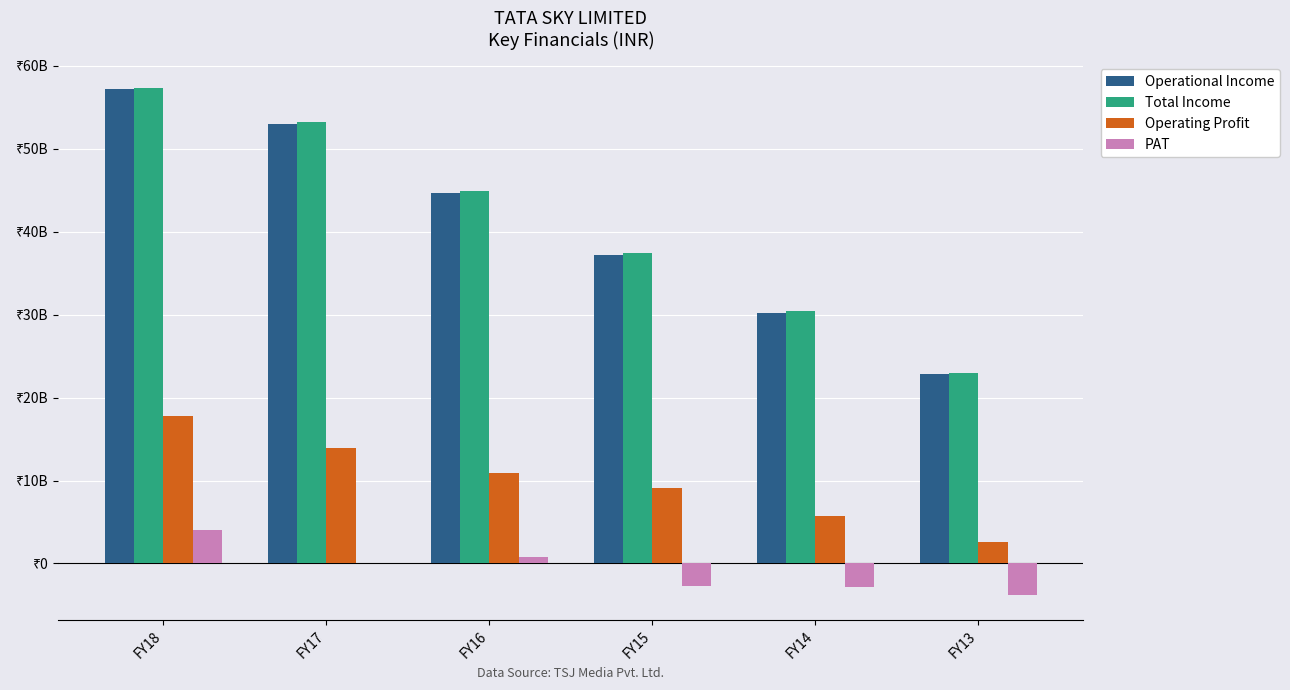

At how many categories does at least one series exceed 26217887218?

5